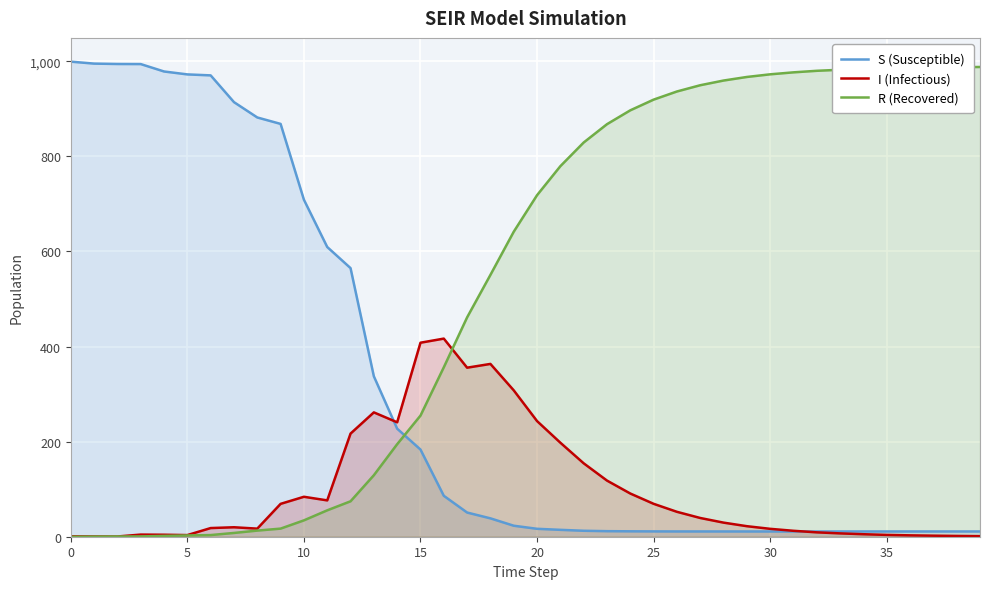

What value does the I (Infectious) series have at 34?

5.3